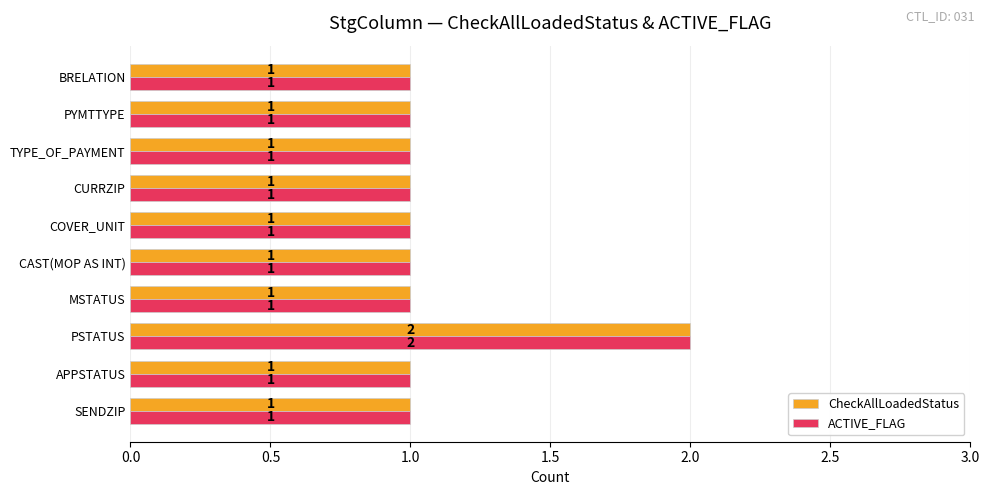

Is it true that ACTIVE_FLAG equals 0 at MSTATUS?

False